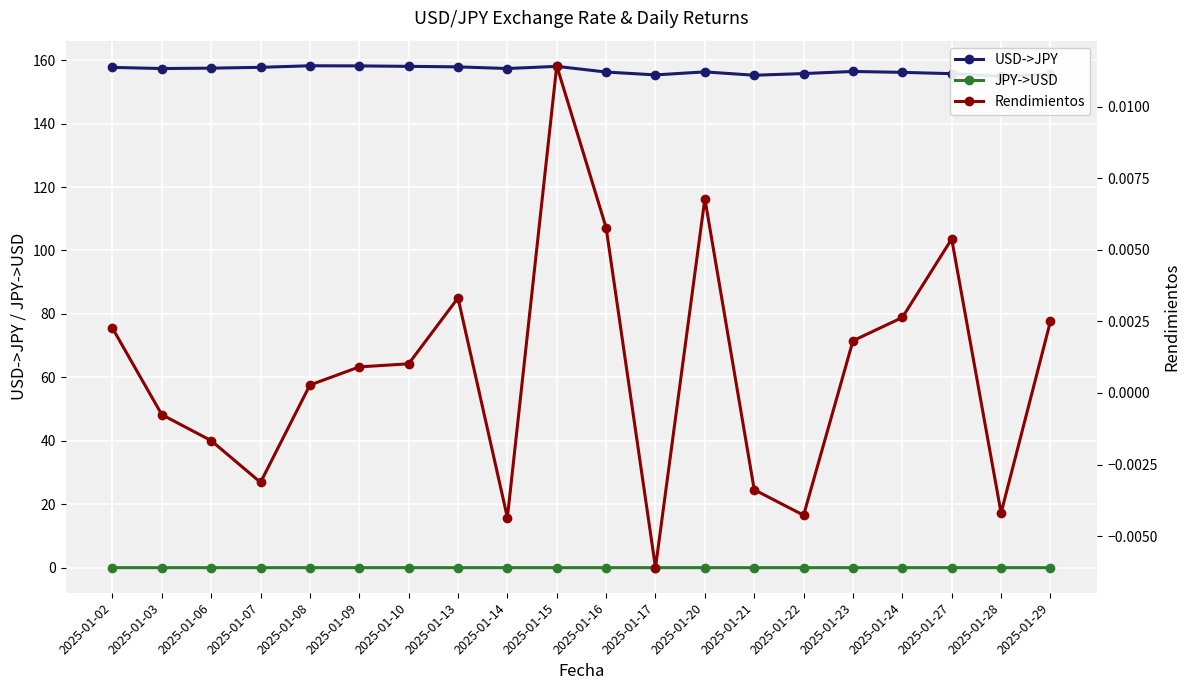

True or false: Rendimientos has more than 2 points higher than both neighbors.

True